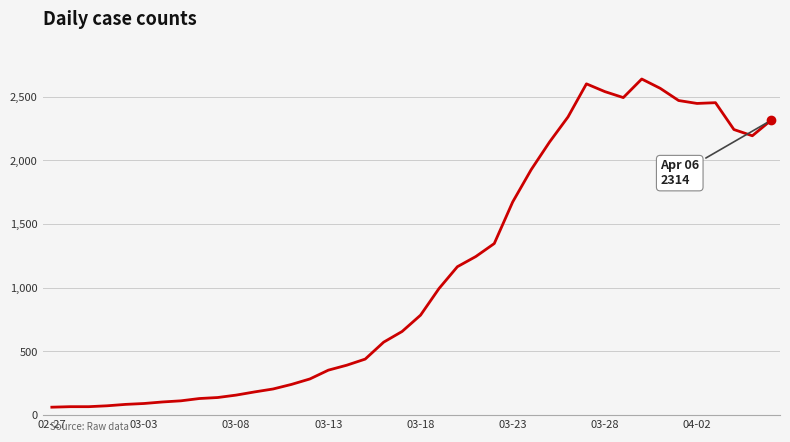

What is the difference between the maximum and minimum values?

2579